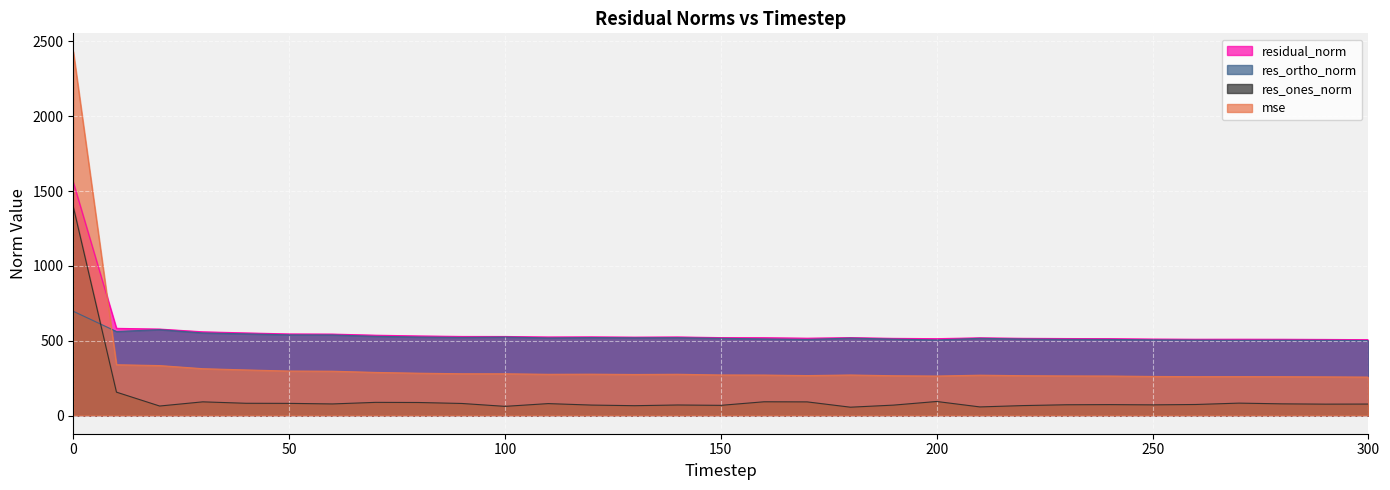

What is the smallest value displayed?

55.7